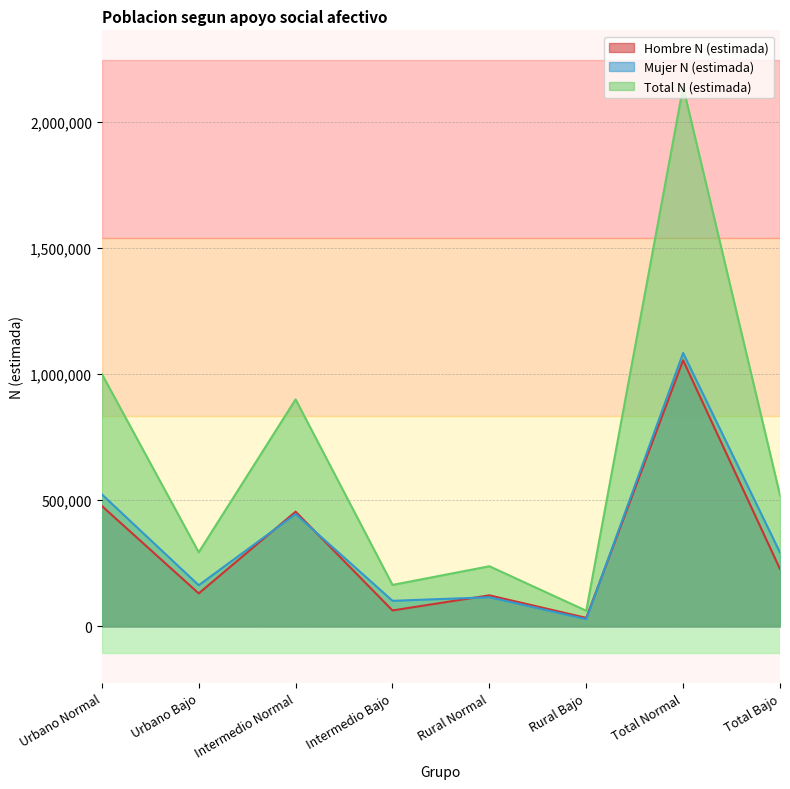

What value does the Mujer N (estimada) series have at Intermedio Bajo, to the nearest 100?

101100